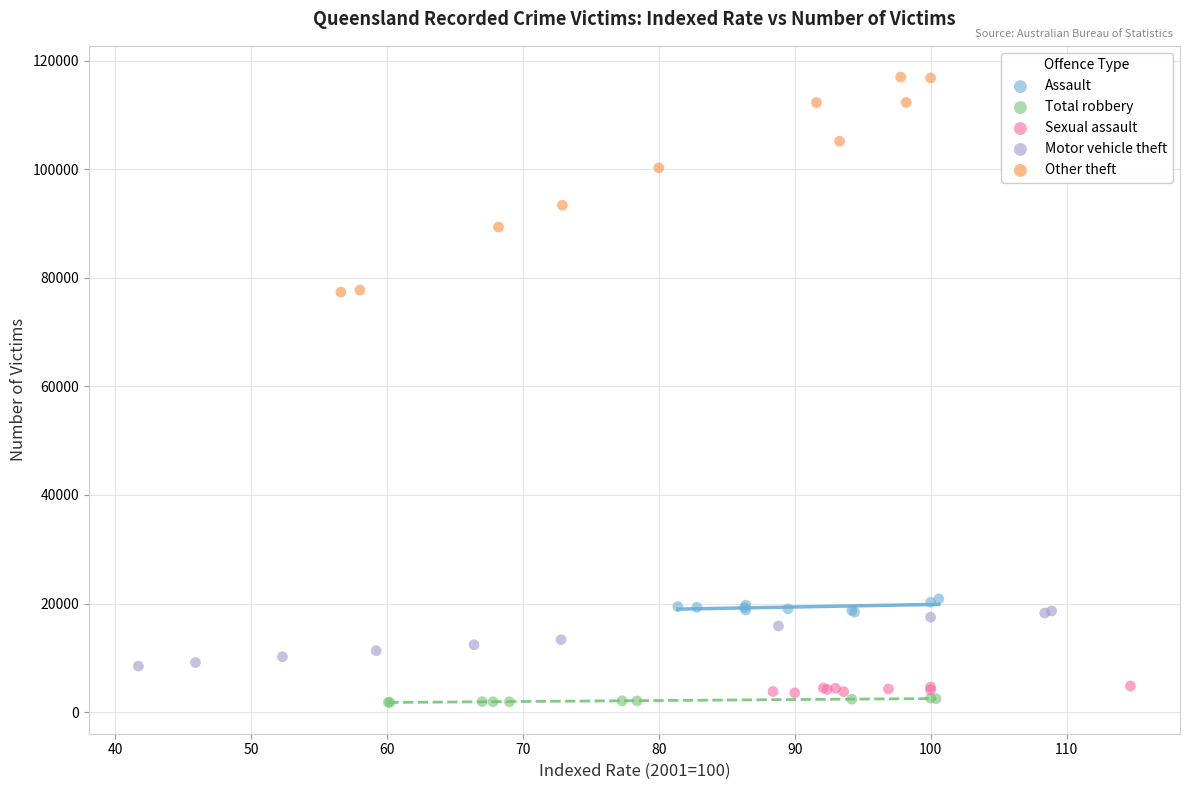

What are all the series names shown in the legend?

Assault, Total robbery, Sexual assault, Motor vehicle theft, Other theft